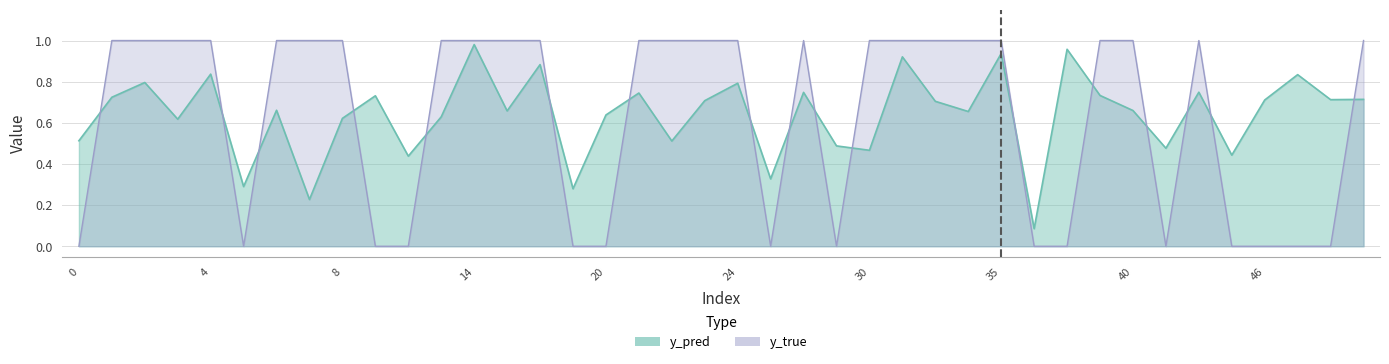

What is the total value across all series at 1?

1.7